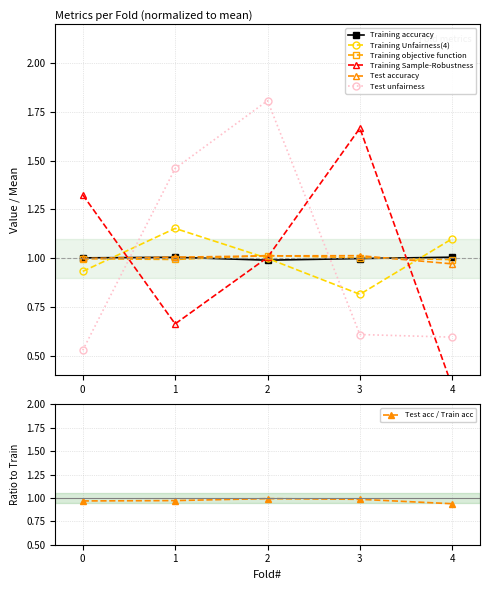

Where is the first local maximum for Training objective function?

2